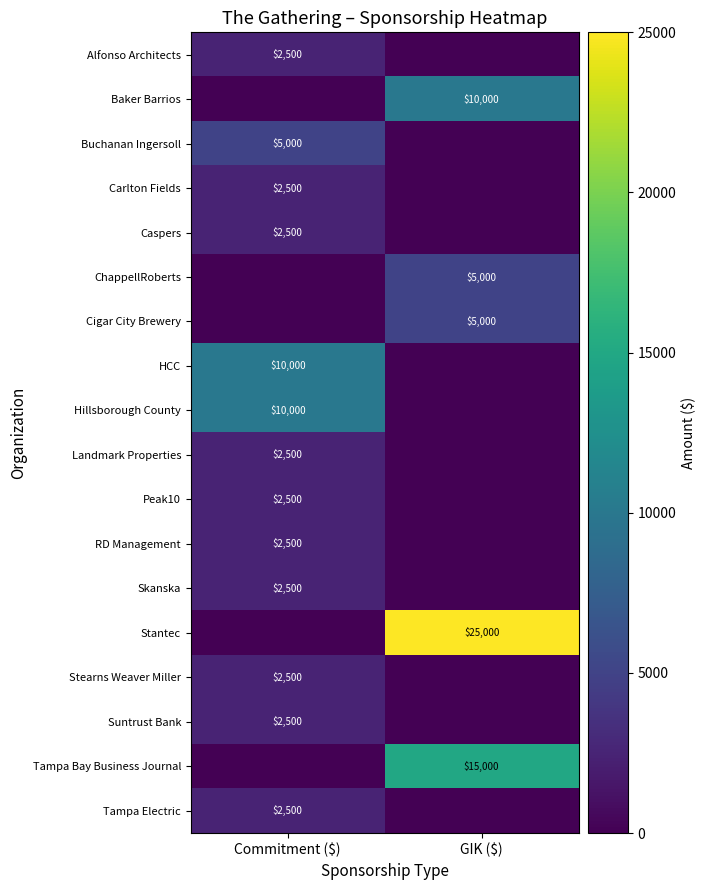

Is it true that Caspers equals 3784 at Commitment ($)?

False